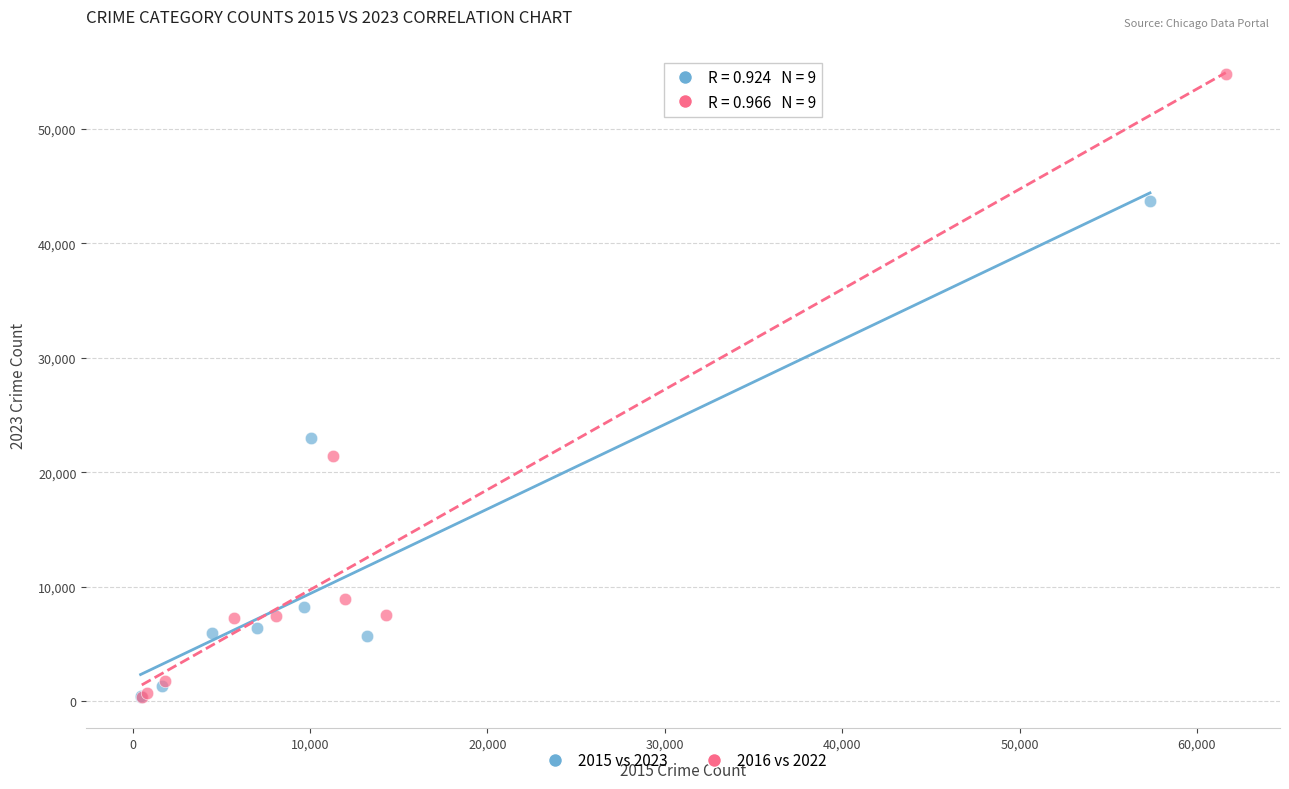

Which series has the largest Y range (max minus min)?

2016 vs 2022